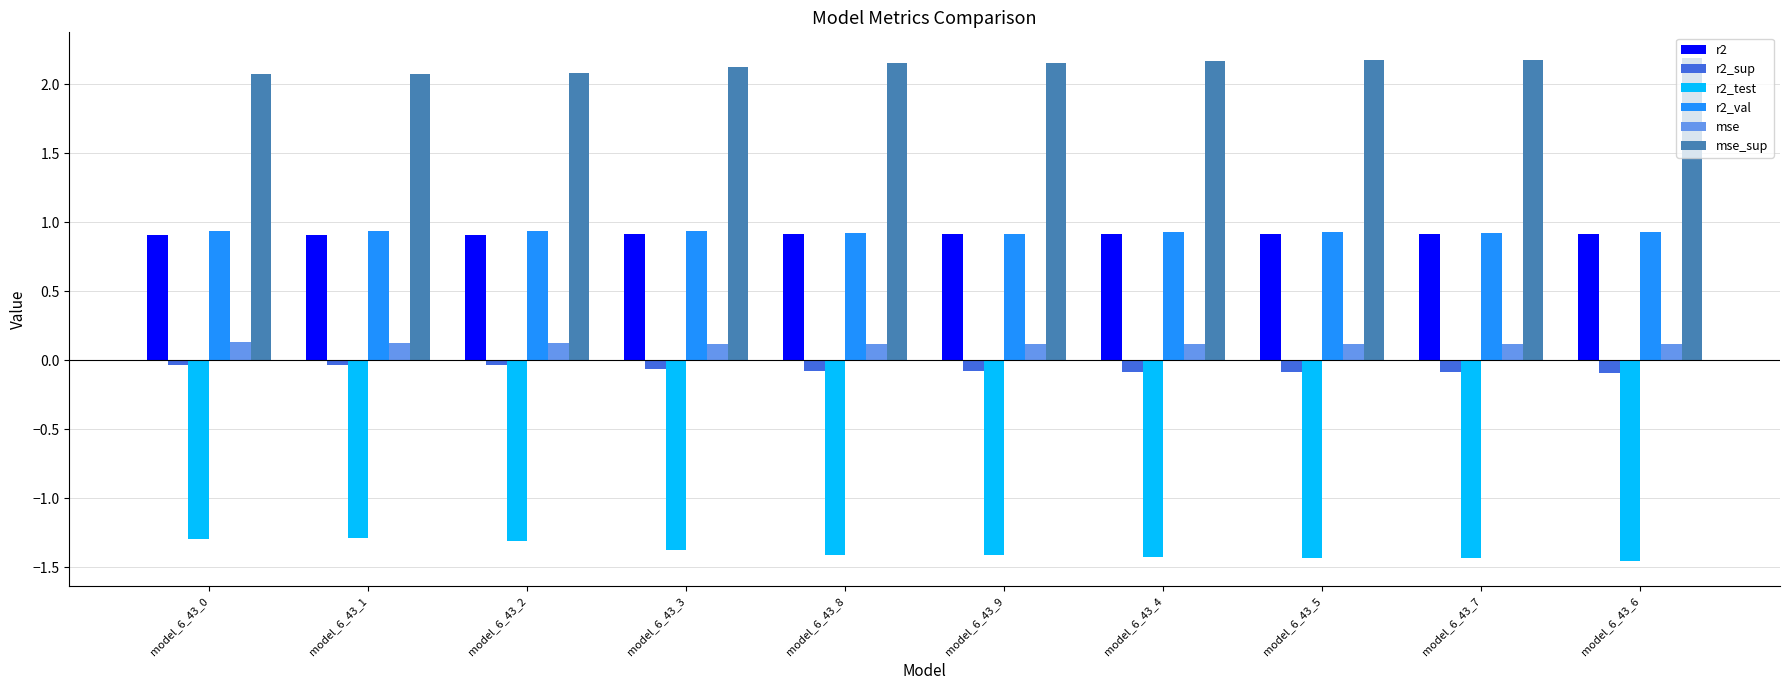

The r2_test series shows -0.3 at model_6_43_1. True or false?

False